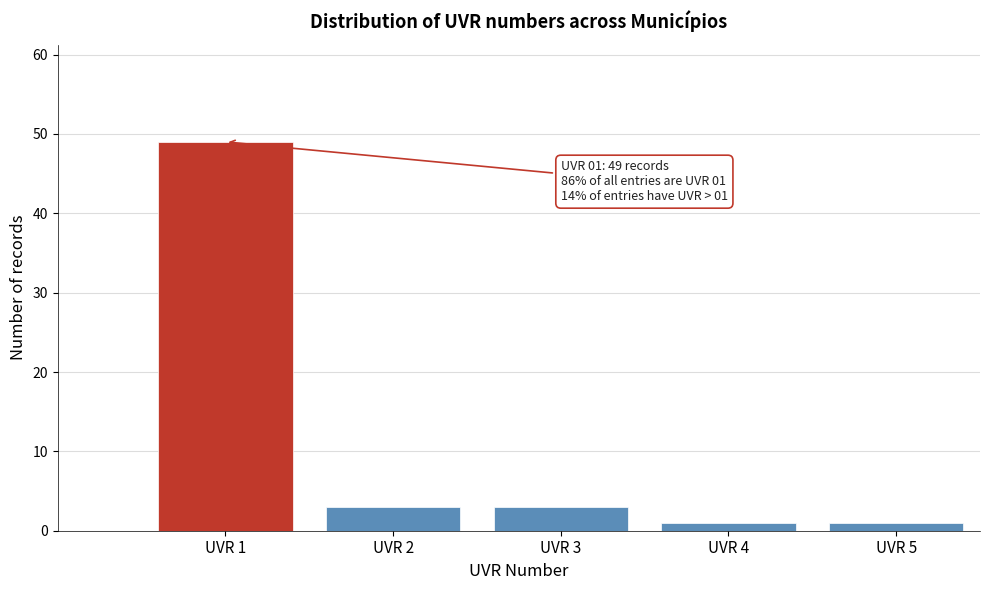

Reading left to right, transcribe all the data shown in this chart.

UVR 1=49	UVR 2=3	UVR 3=3	UVR 4=1	UVR 5=1